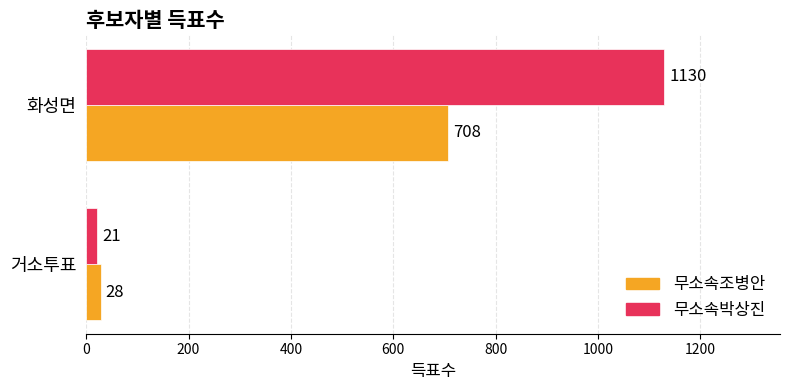

Which series has the widest spread of values?

무소속박상진